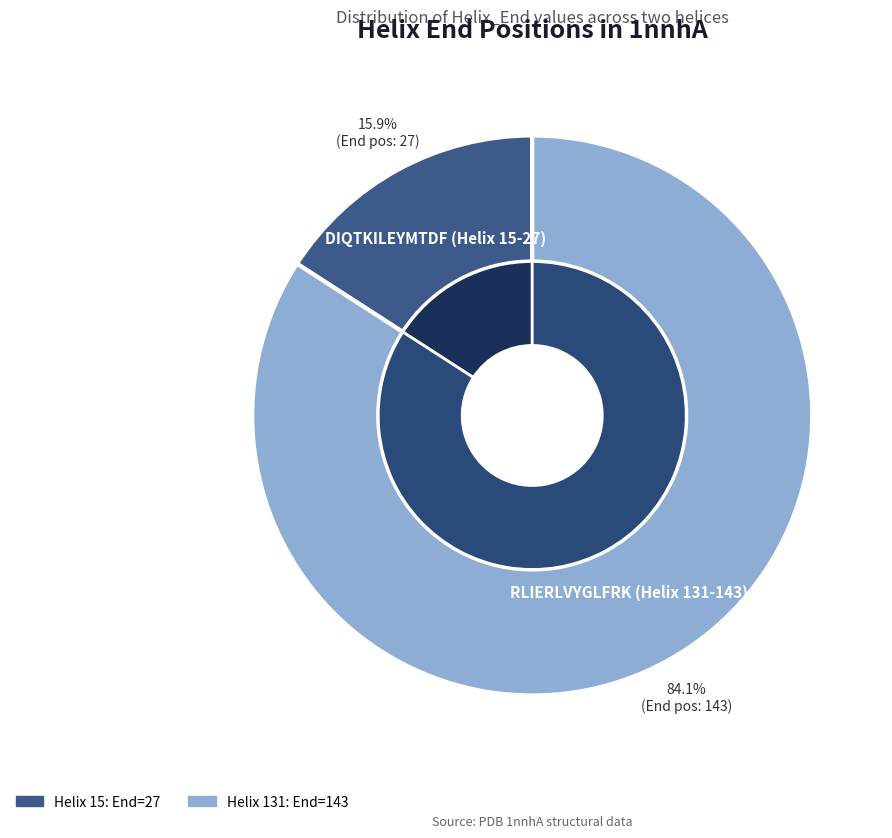

Which has a higher value, 15 or 131?

131